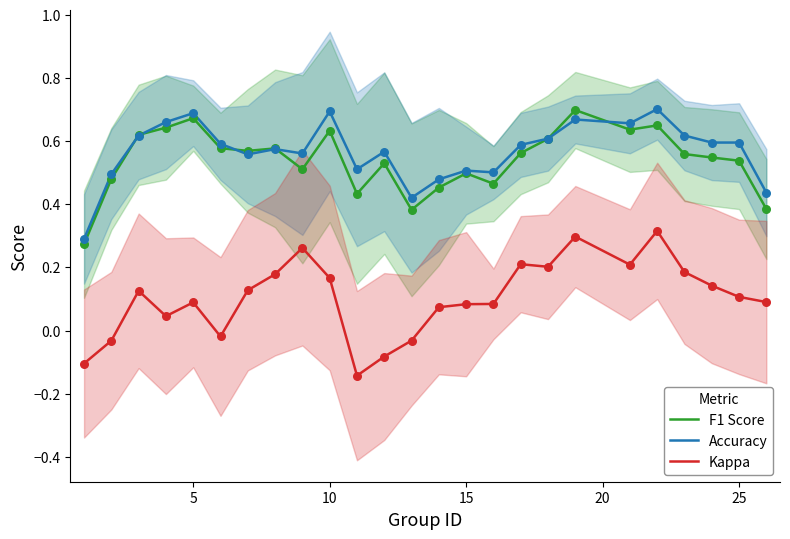

At how many categories does at least one series exceed 0?

25